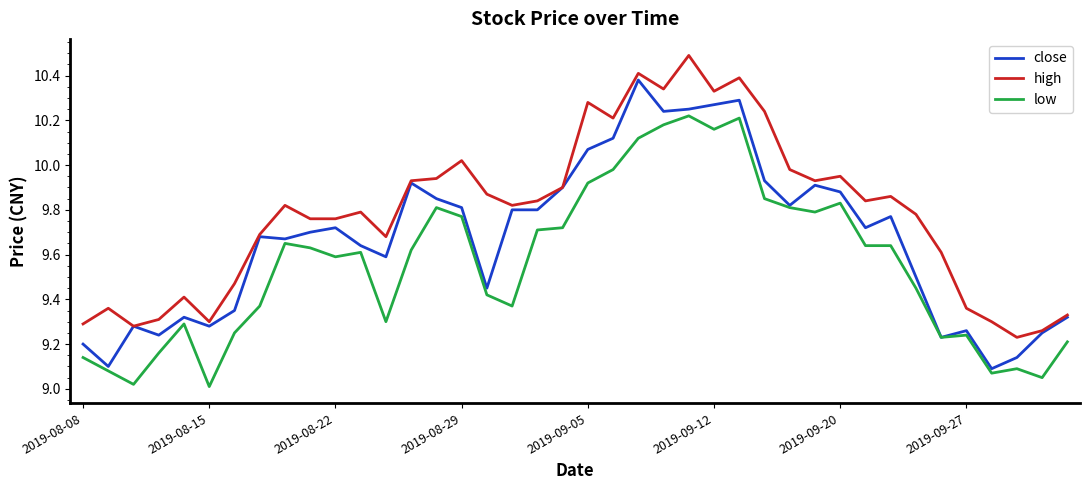

True or false: low and high intersect in this chart.

False